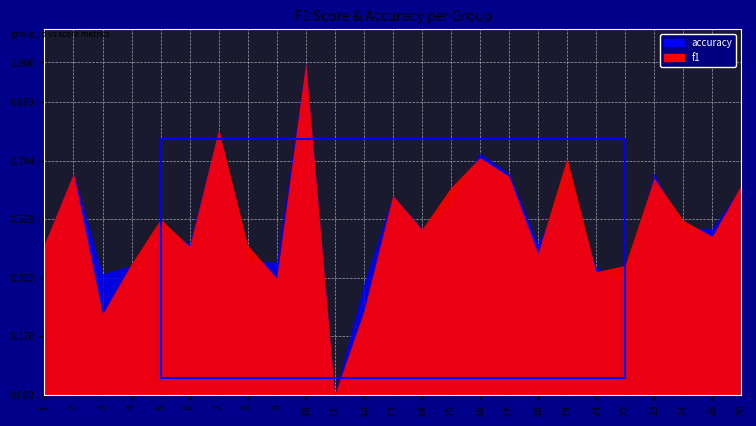

What are all the series names shown in the legend?

f1, accuracy